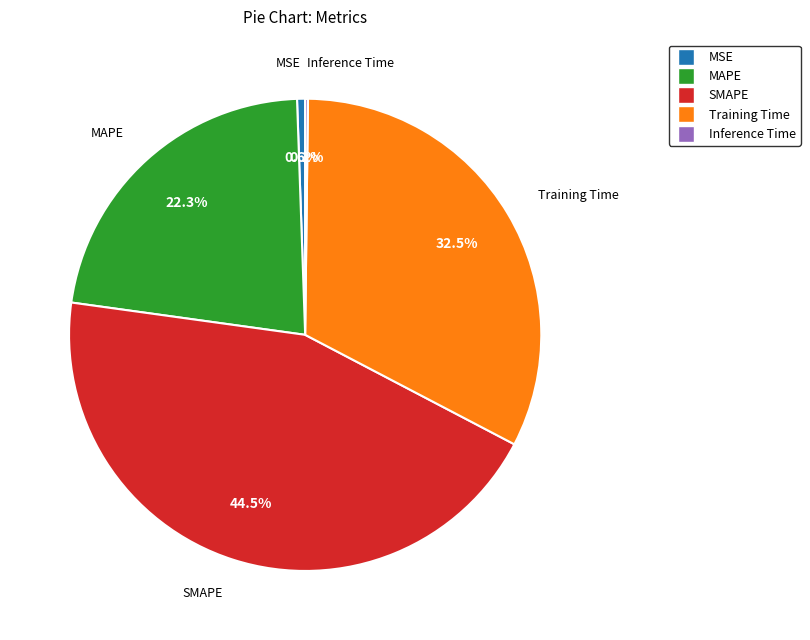

The MAPE slice represents 14% of the pie. True or false?

False